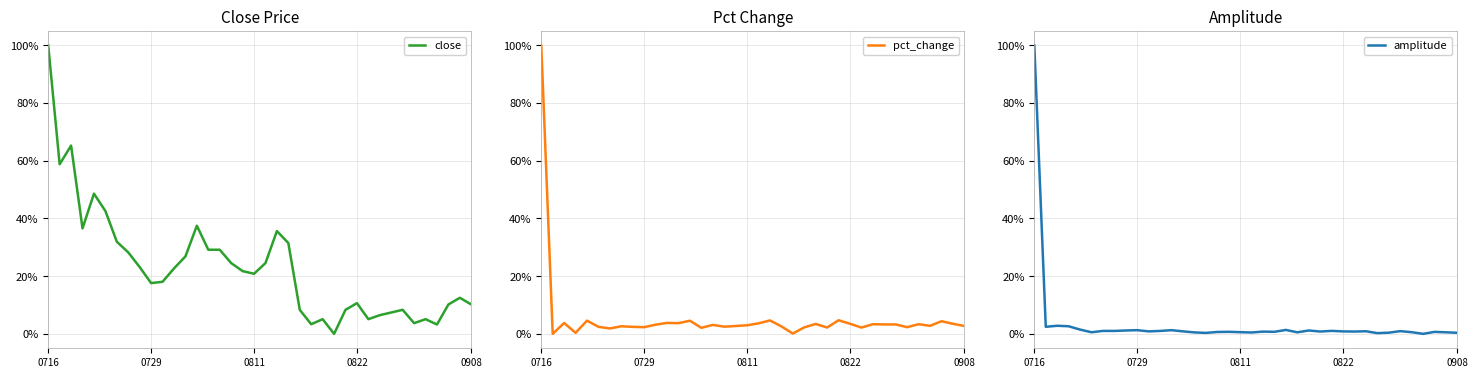

Rank the series by their maximum value, from lowest to highest.

close, pct_change, amplitude